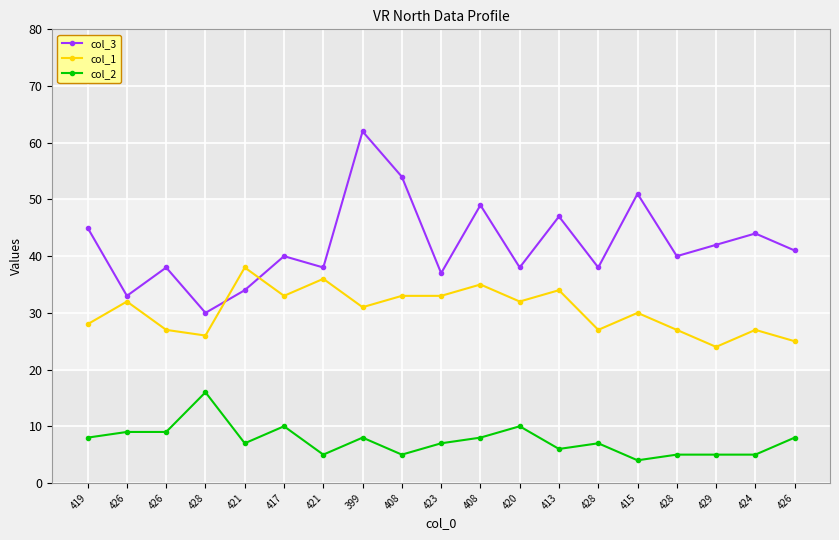

List the series in order of their overall mean, highest first.

col_3, col_1, col_2